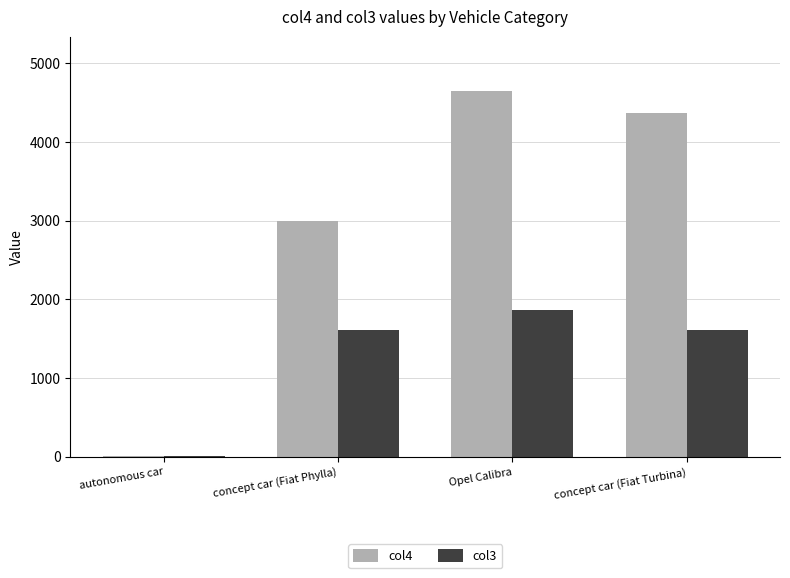

The col3 series shows 853.3 at concept car (Fiat Turbina). True or false?

False